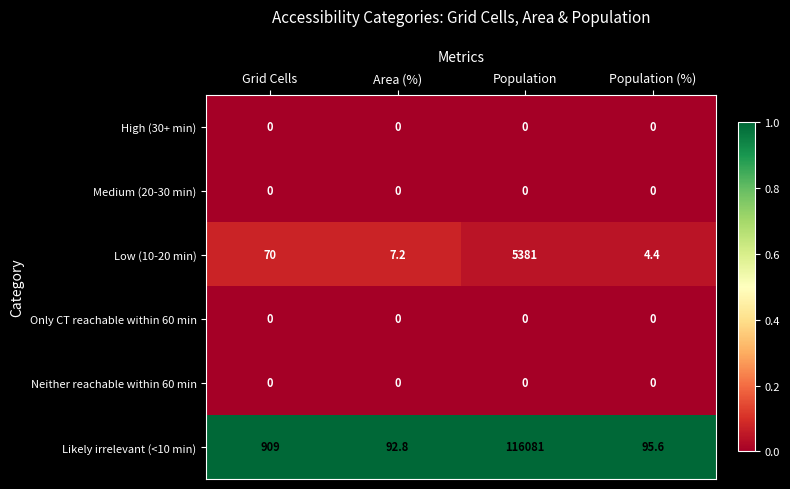

Reading right to left, transcribe all the data shown in this chart.

High (30+ min): 0.0	0.0	0.0	0.0
Medium (20-30 min): 0.0	0.0	0.0	0.0
Low (10-20 min): 4.4	5381.0	7.2	70.0
Only CT reachable within 60 min: 0.0	0.0	0.0	0.0
Neither reachable within 60 min: 0.0	0.0	0.0	0.0
Likely irrelevant (<10 min): 95.6	116081.0	92.8	909.0